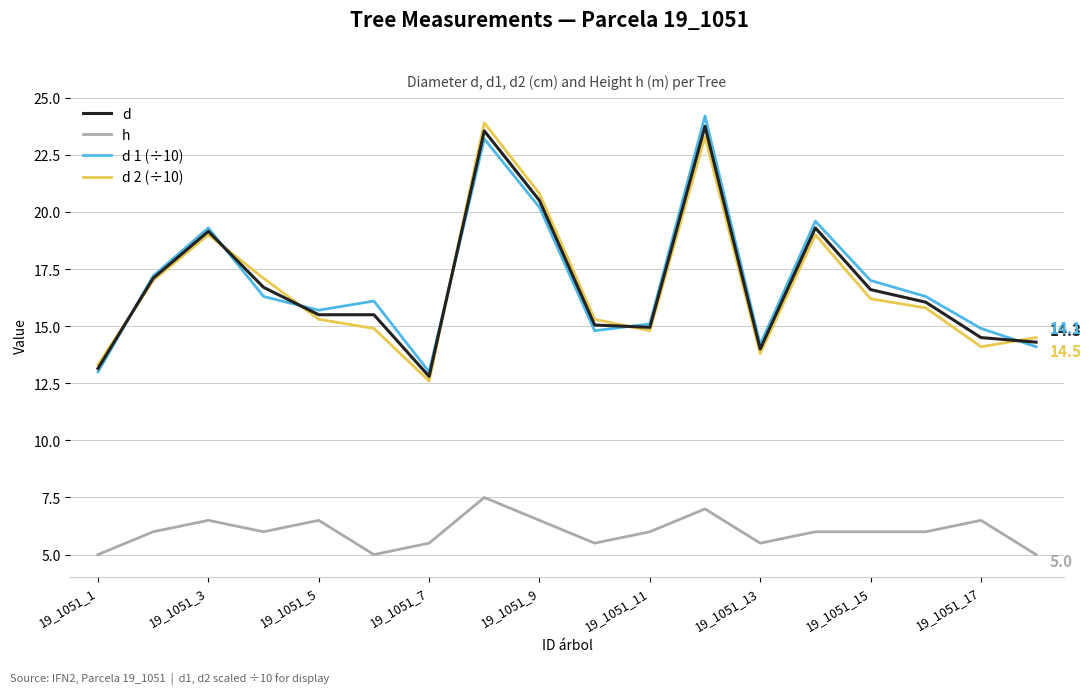

What is the maximum value for d 2 (÷10)?

23.9